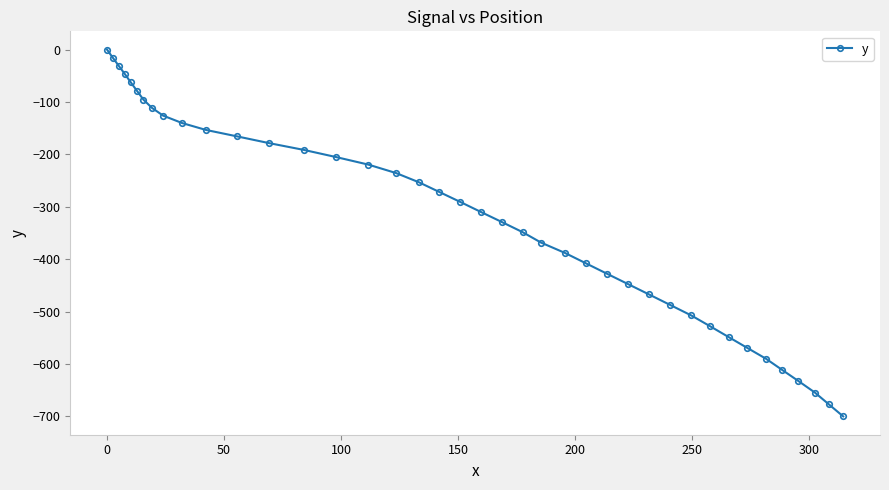

What is the minimum value shown in the chart?

-700.1